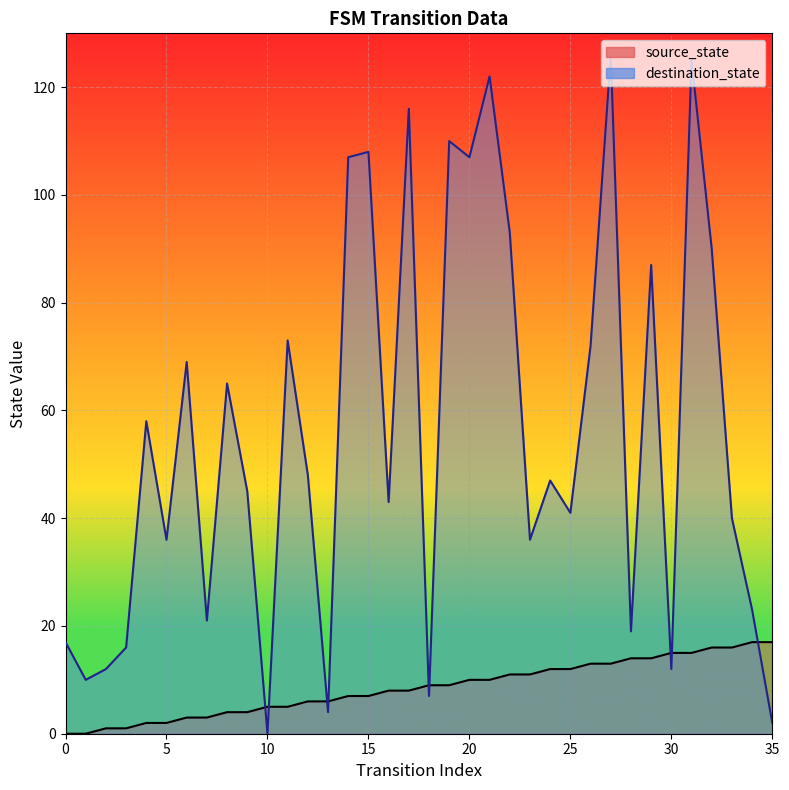

At 20, list the series in order from smallest to largest.

source_state, destination_state